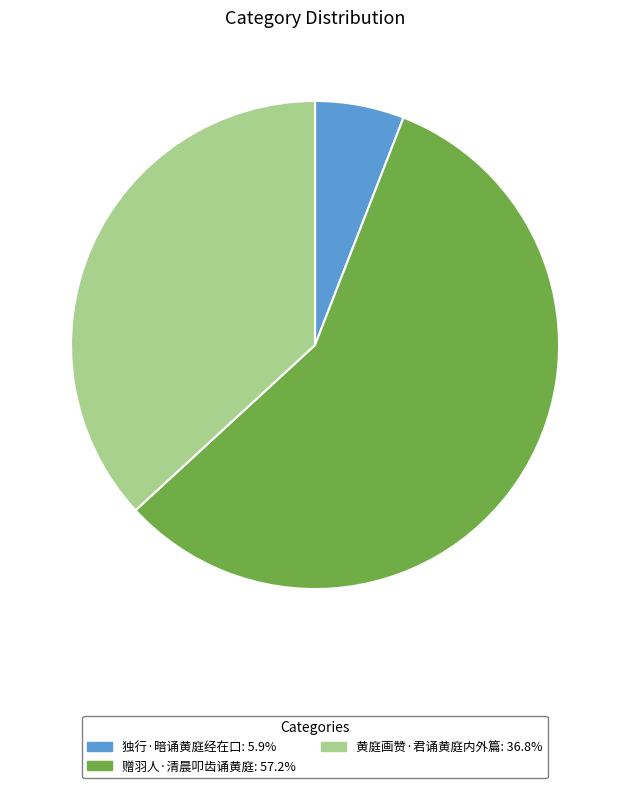

Is there a majority slice in this chart?

Yes